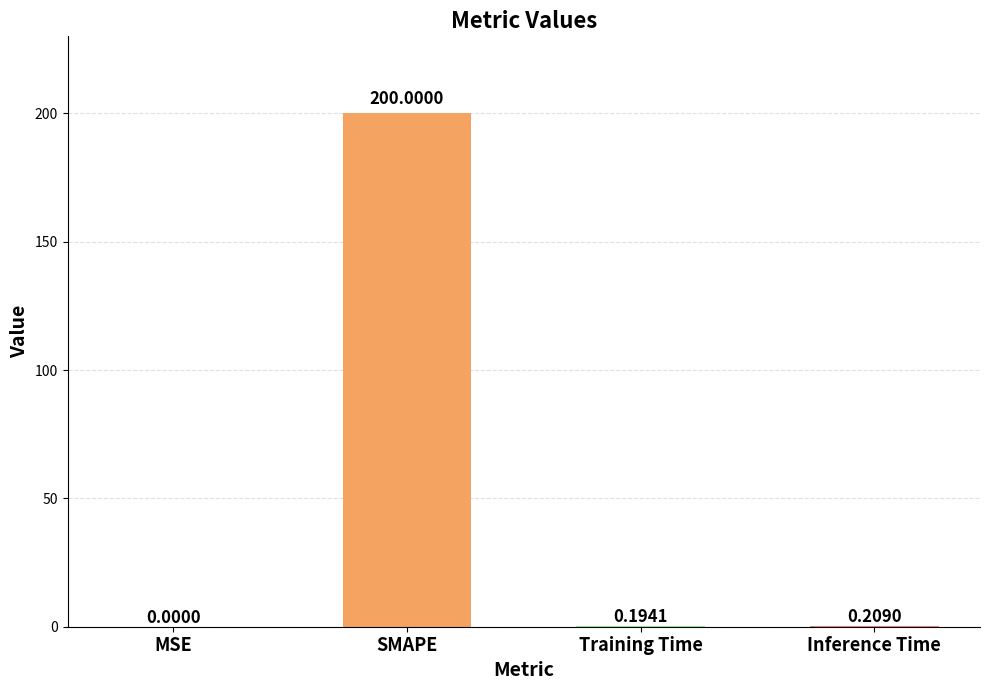

Which has a higher value, Inference Time or SMAPE?

SMAPE